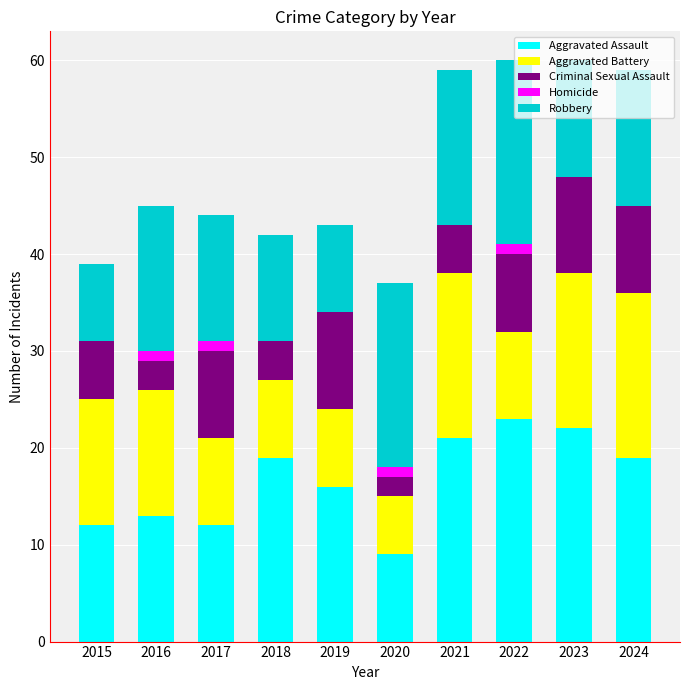

What is the highest value of the Aggravated Assault series?

23